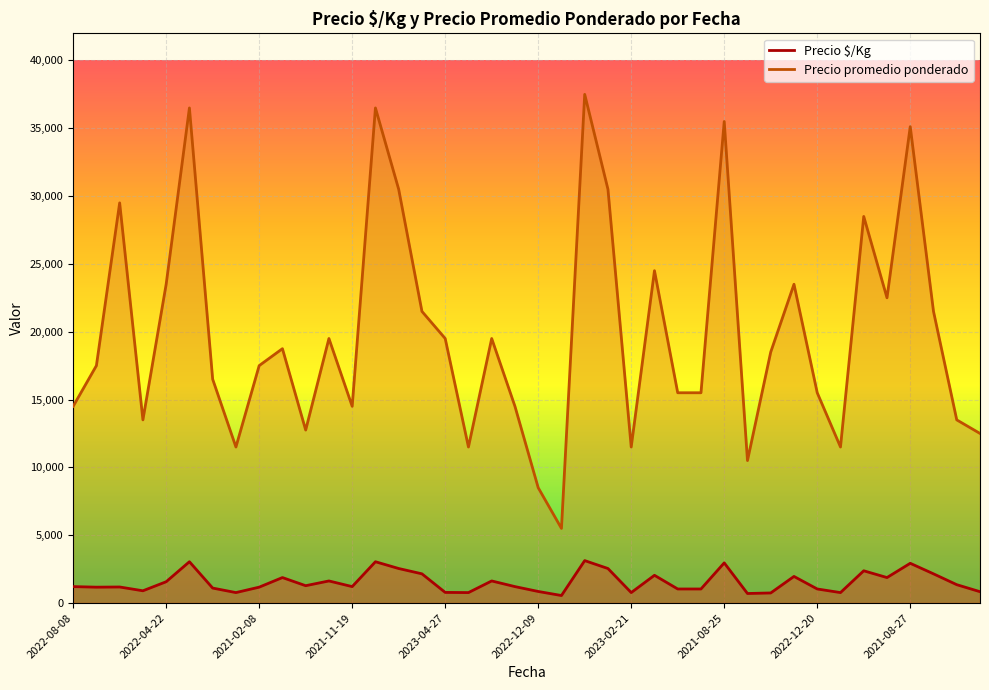

At 2023-04-12, list the series in order from largest to smallest.

Precio promedio ponderado, Precio $/Kg